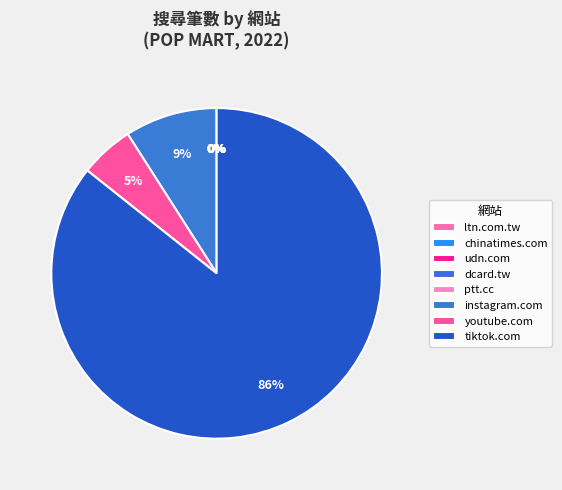

The udn.com slice represents 1% of the pie. True or false?

False